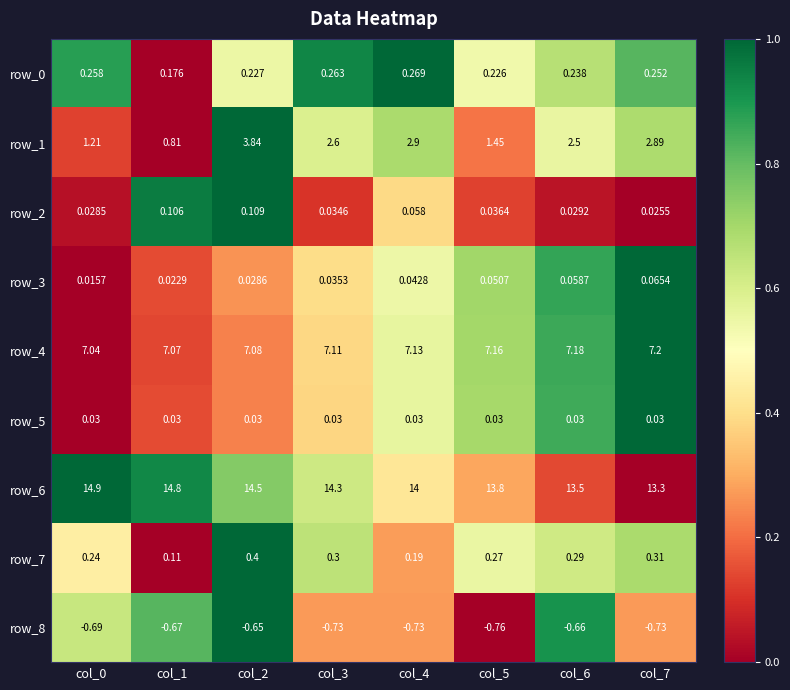

Is the value of row_0 at col_3 greater than the value of row_7 at col_0?

Yes